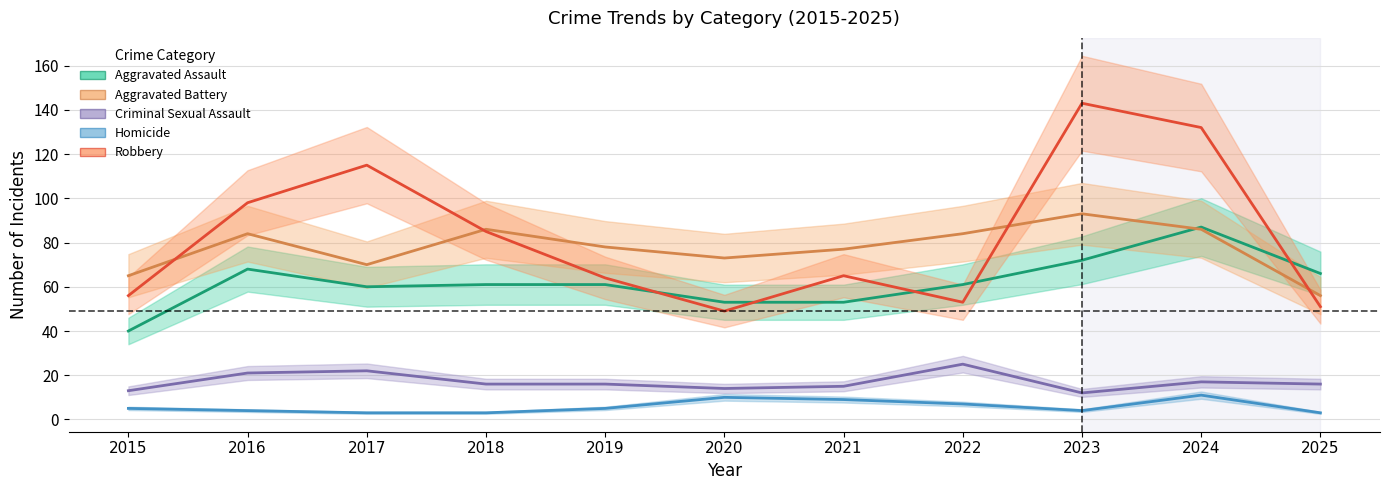

Rank the series at 2017 from highest to lowest value.

Robbery, Aggravated Battery, Aggravated Assault, Criminal Sexual Assault, Homicide